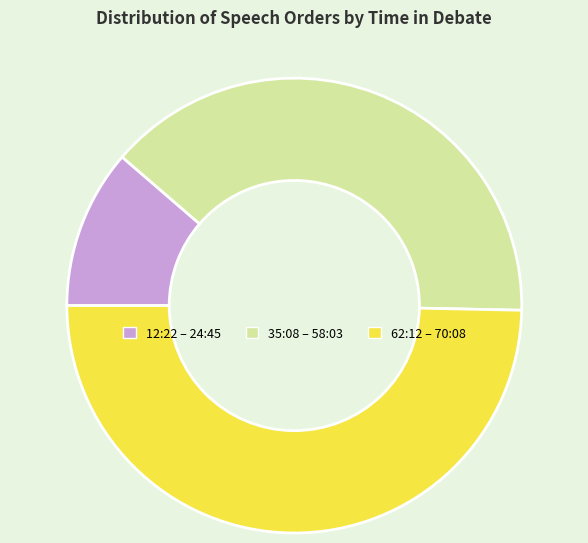

Combined, do 12:22 – 24:45 and 62:12 – 70:08 account for over 50%?

Yes